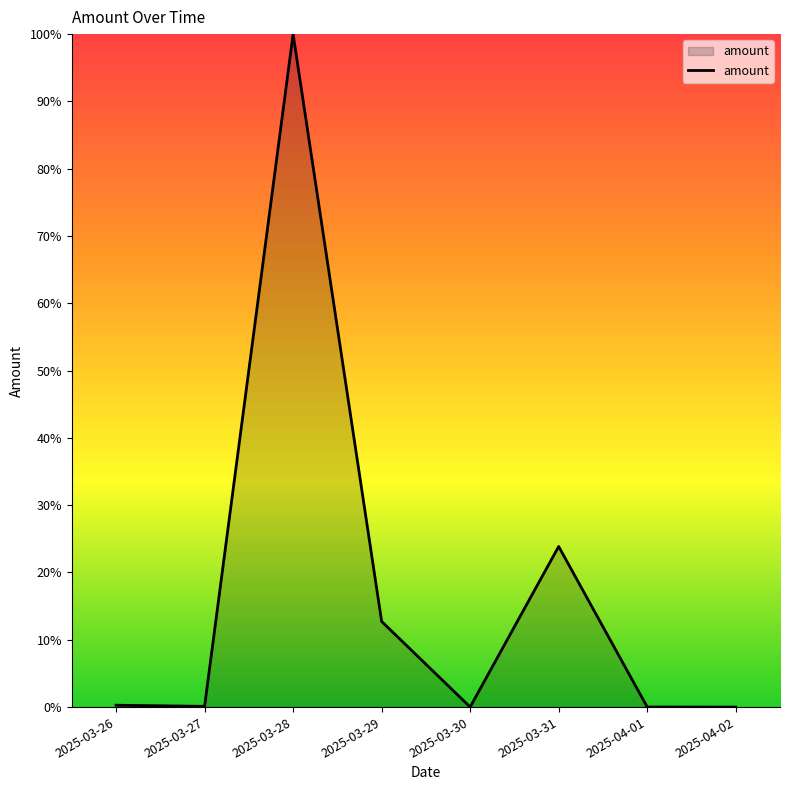

At which category does the chart reach its peak across all series?

2025-03-28